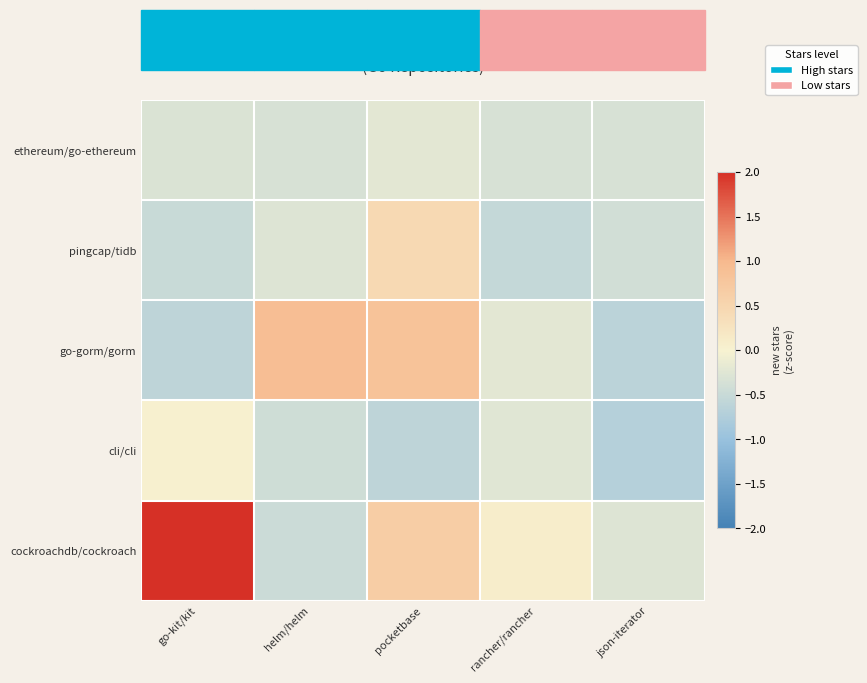

How many data points does each series have?

5